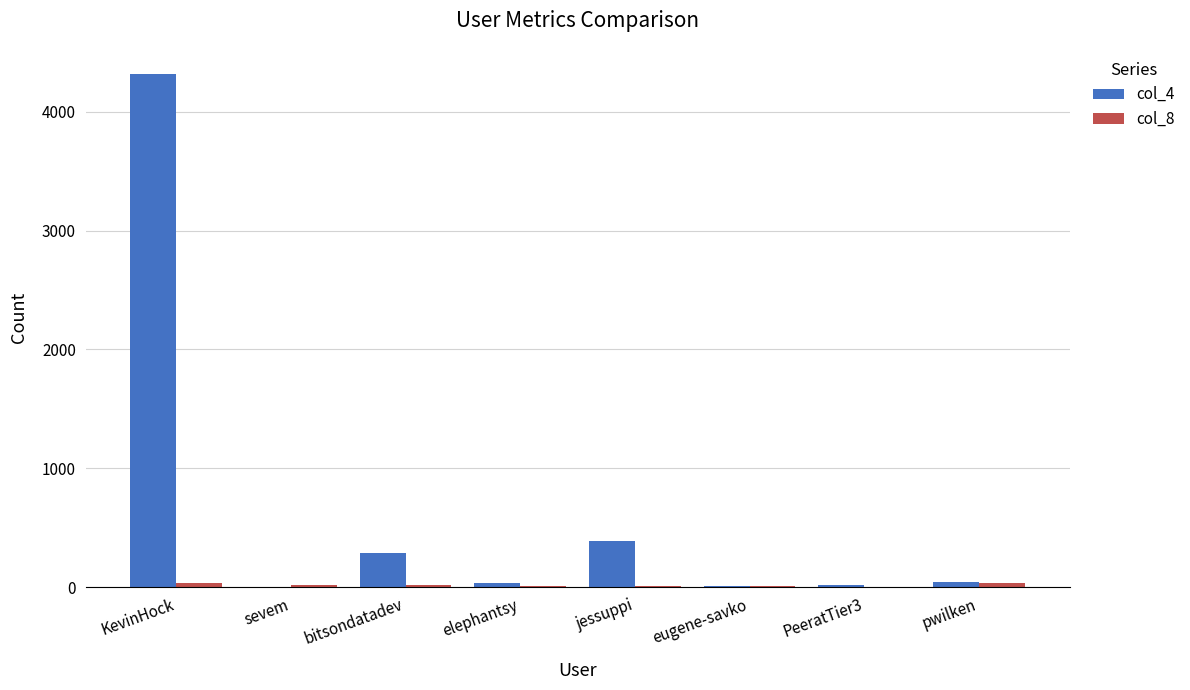

How many distinct data groups are displayed?

2